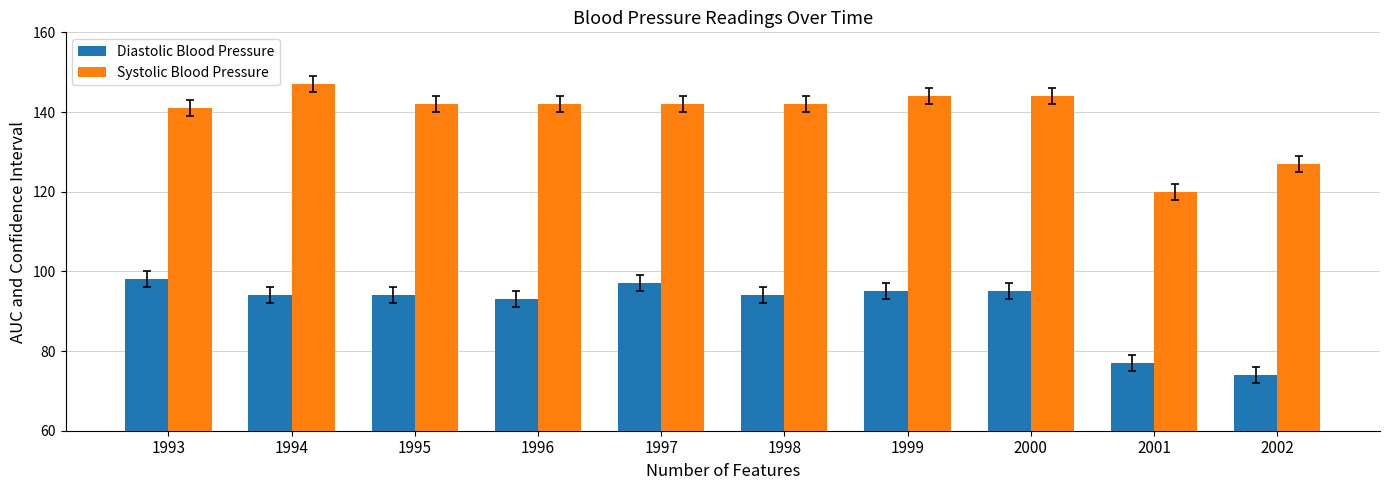

What is the highest value of the Diastolic Blood Pressure series?

98